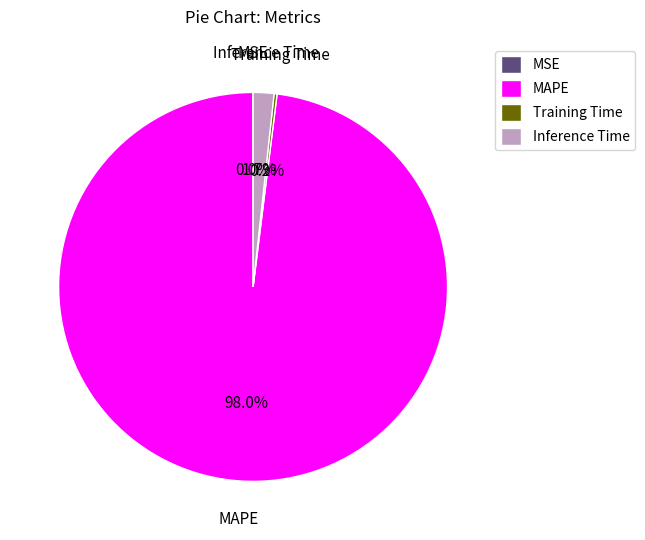

To the nearest percent, what is the average slice percentage?

25%